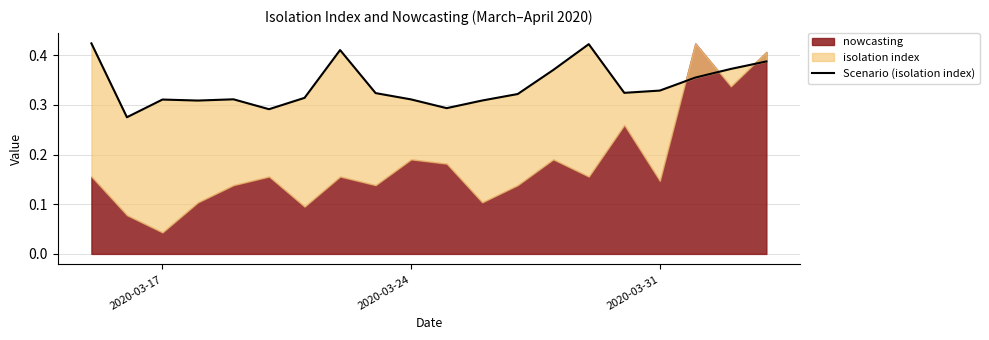

What is the difference between the second highest and minimum values?

0.1